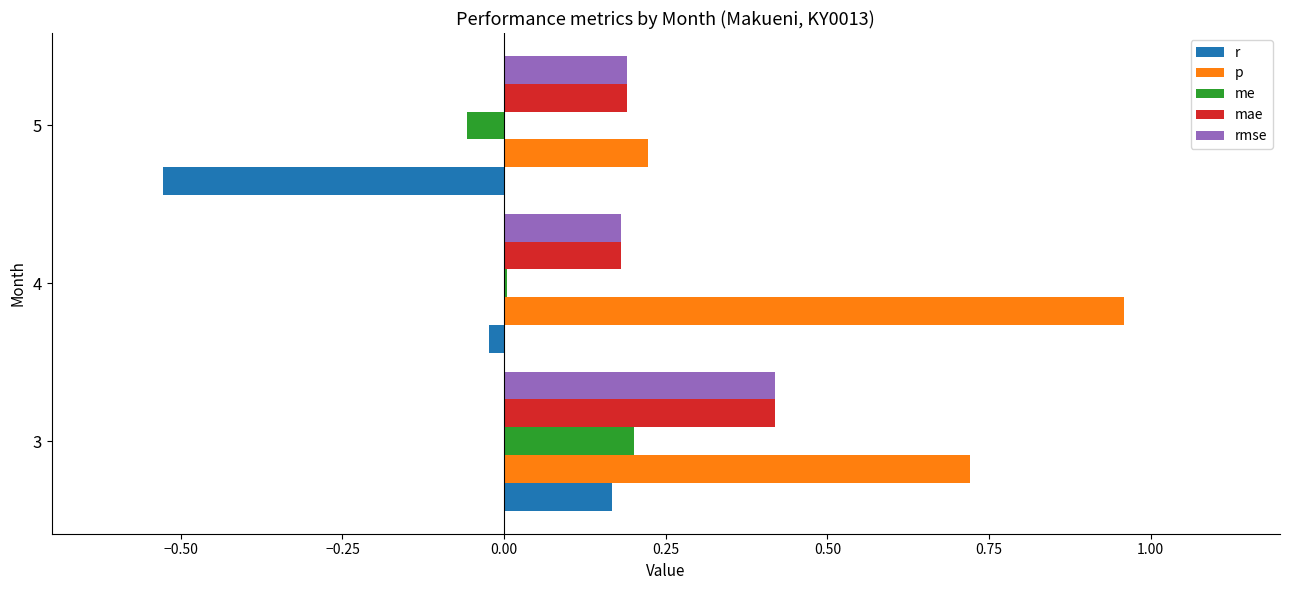

What is the sum of all mae values?

0.8